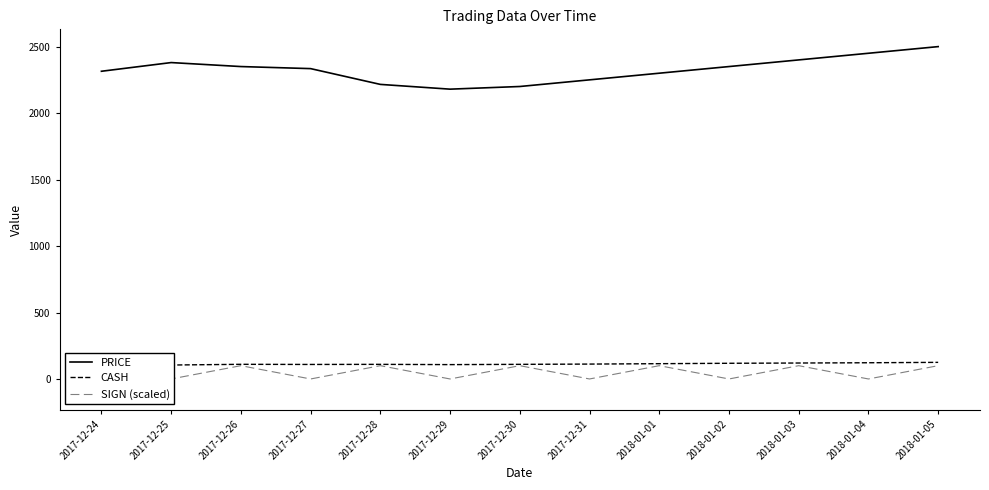

Where is the first local minimum for CASH?

2017-12-27